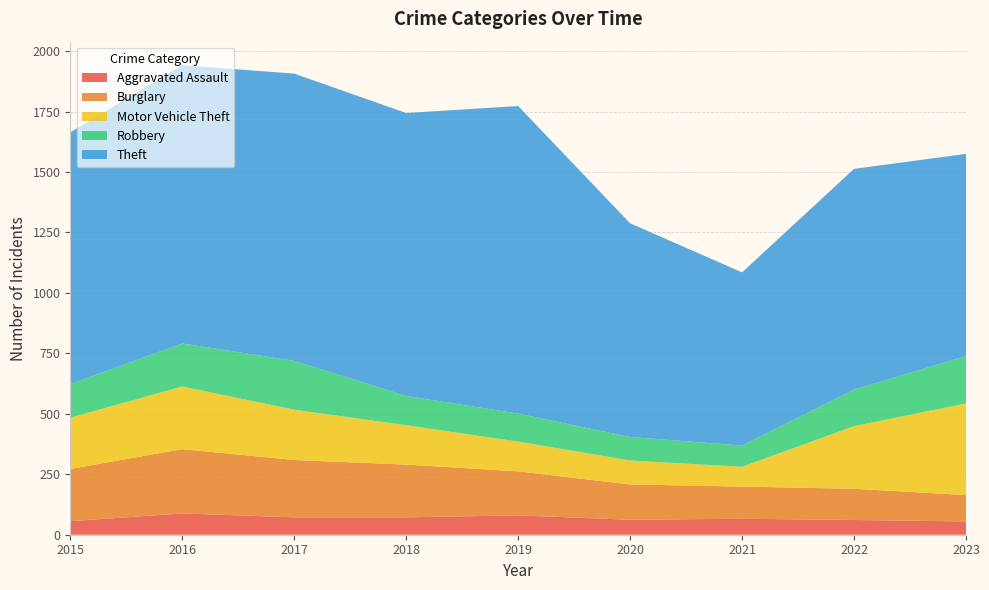

Reading left to right, extract all data points from this chart.

Aggravated Assault: 2015=56	2016=88	2017=72	2018=72	2019=80	2020=62	2021=66	2022=61	2023=55
Burglary: 2015=216	2016=266	2017=237	2018=218	2019=182	2020=146	2021=133	2022=129	2023=109
Motor Vehicle Theft: 2015=212	2016=259	2017=208	2018=163	2019=123	2020=99	2021=82	2022=259	2023=379
Robbery: 2015=139	2016=178	2017=202	2018=121	2019=116	2020=97	2021=88	2022=151	2023=196
Theft: 2015=1041	2016=1151	2017=1188	2018=1170	2019=1272	2020=884	2021=716	2022=913	2023=836